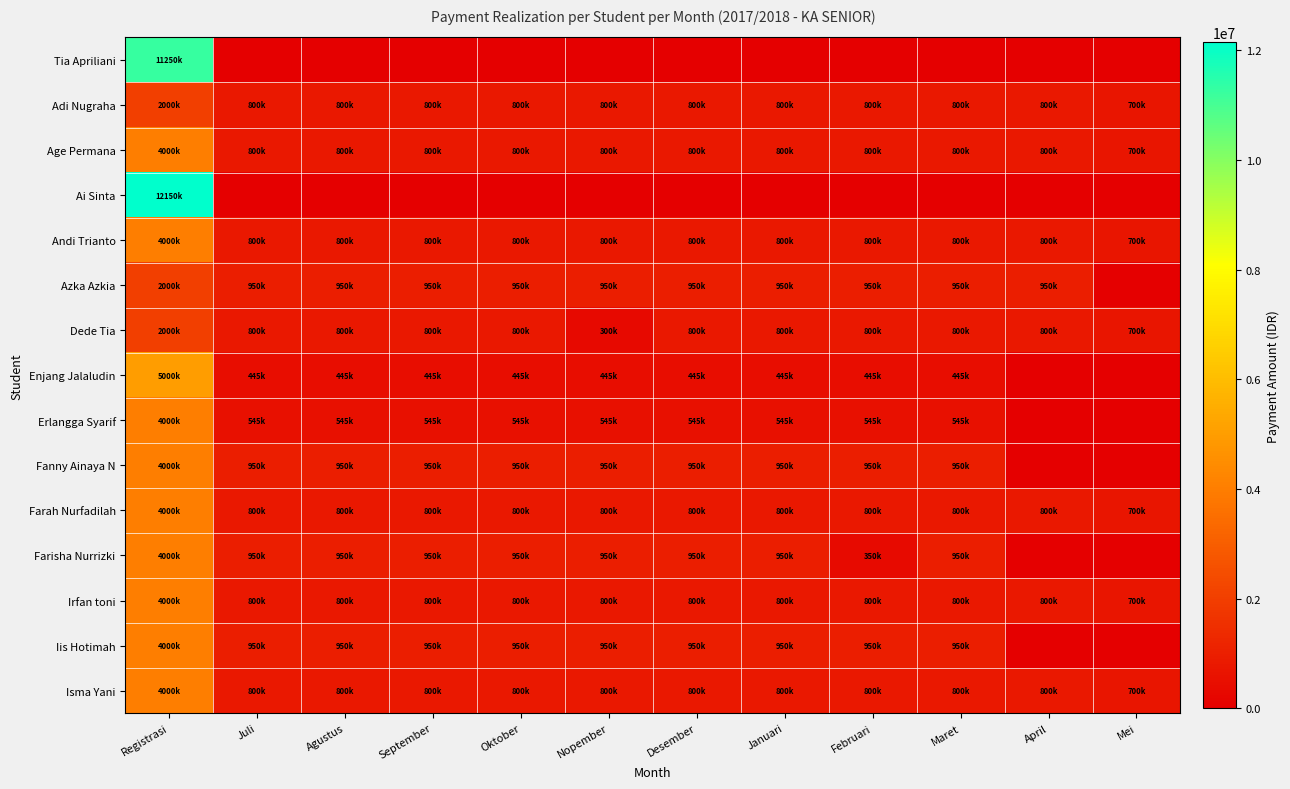

Which series has the widest spread of values?

Ai Sinta